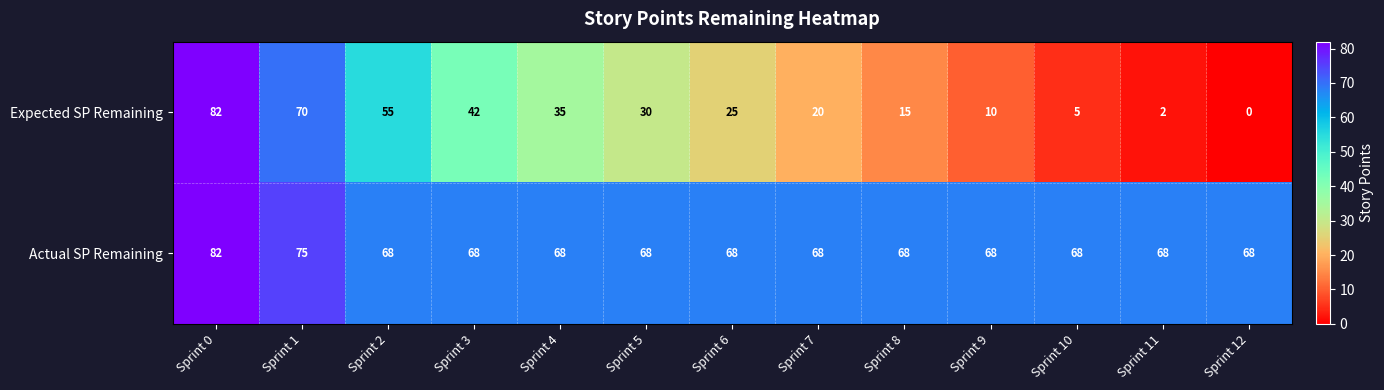

Which series has the largest total across all categories?

Actual SP Remaining